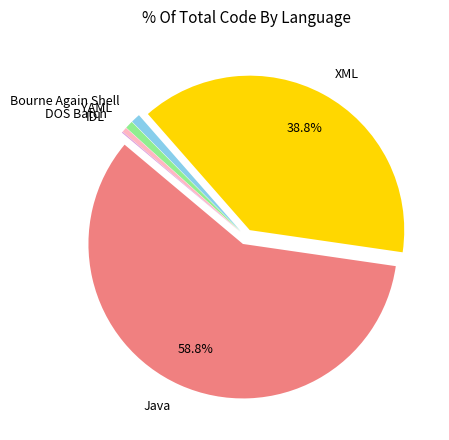

What portion of the pie excludes Java?

41.2%